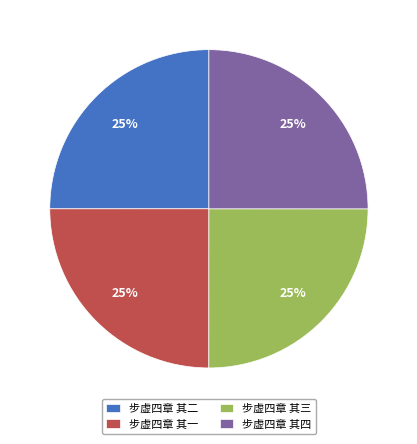

True or false: 步虚四章 其二 accounts for 25% of the total.

True